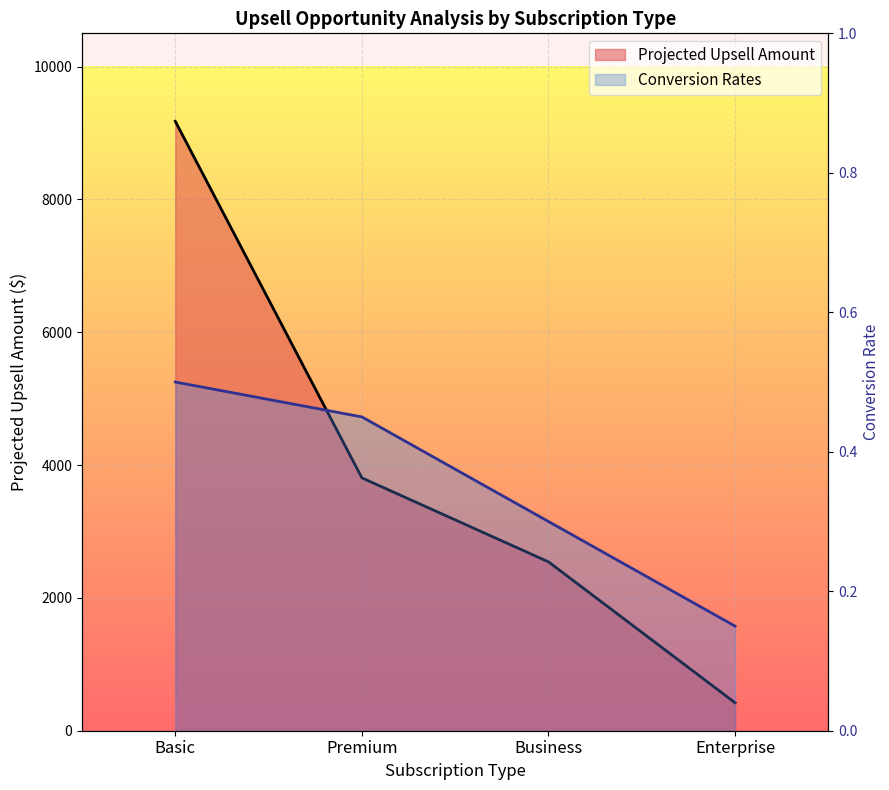

At which label is Conversion Rates closest to 0?

Enterprise